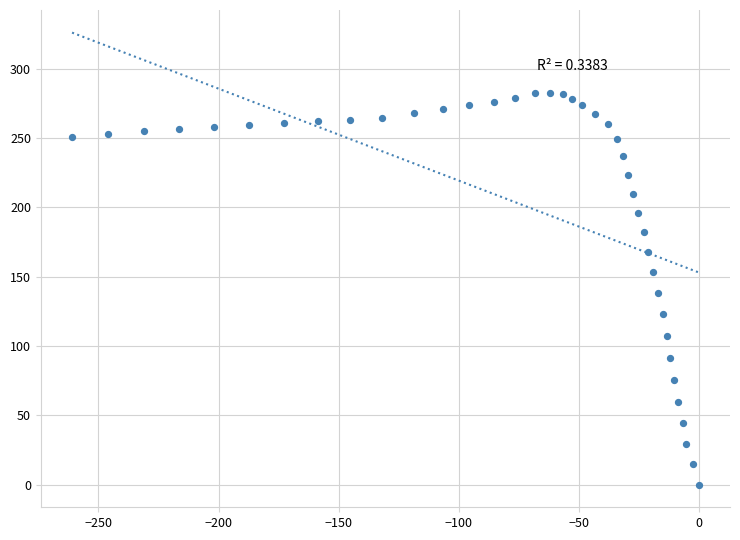

What is the range of Y values (max minus min)?

282.6